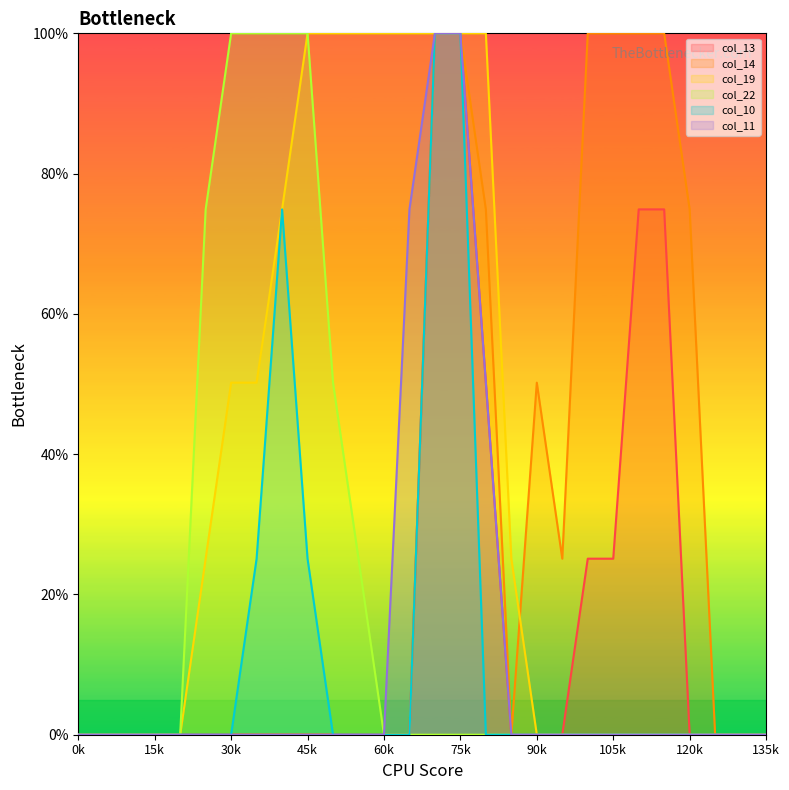

The col_13 series shows 0.0 at 135k. True or false?

True